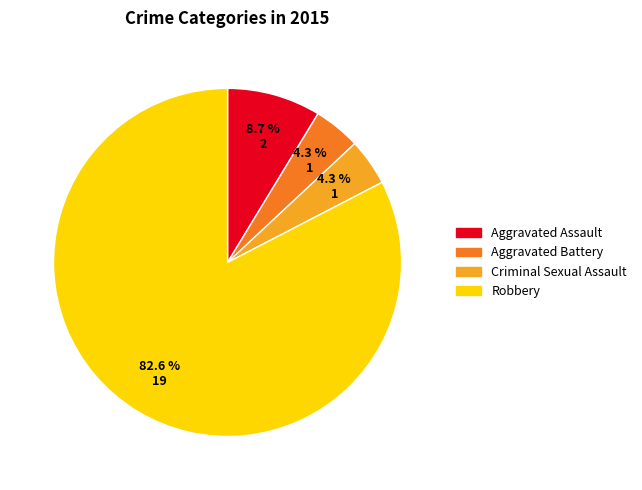

What is the largest slice in the pie chart?

Robbery